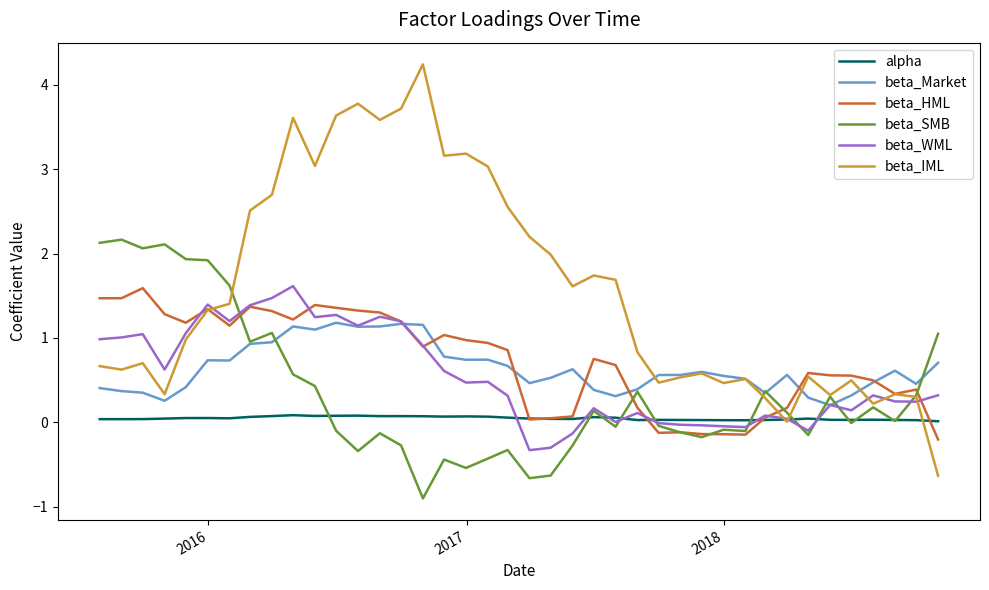

True or false: beta_Market and alpha cross at least once.

False